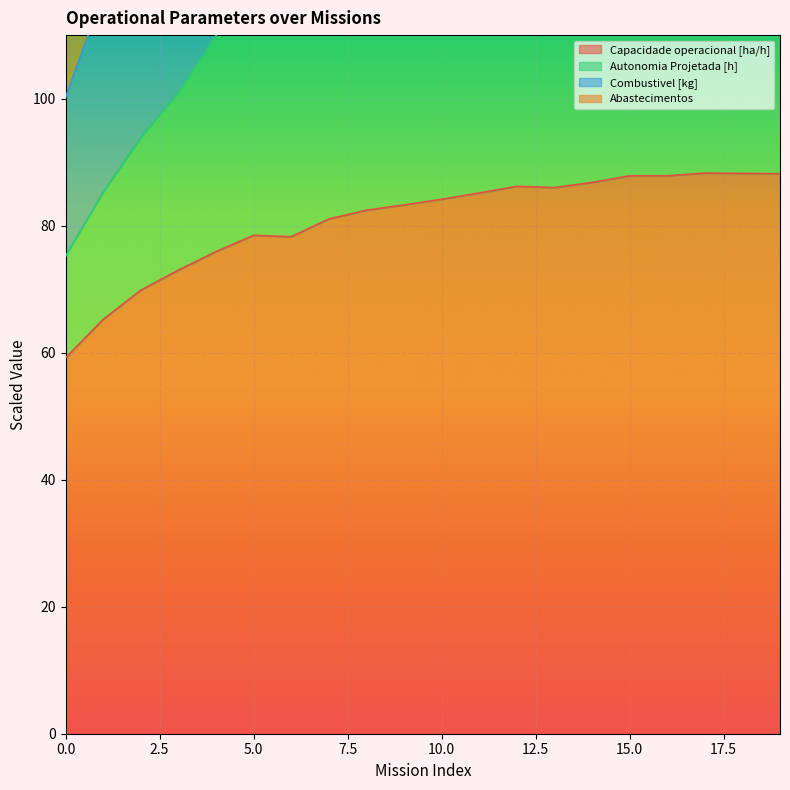

What is the total value across all series at 2?

295.0